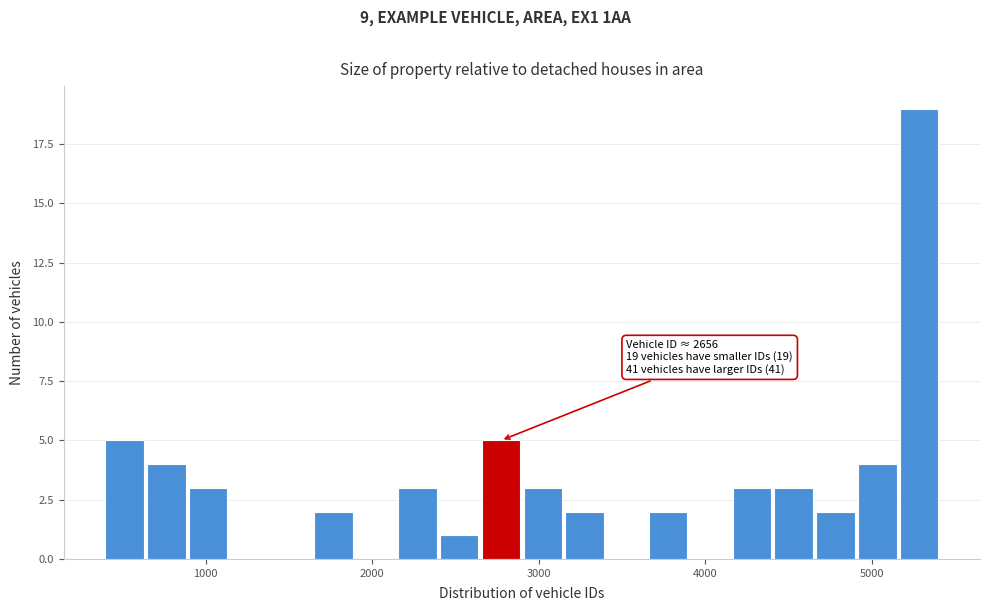

Read against the x-axis, roughly where is the centre of the tallest bar?

5300